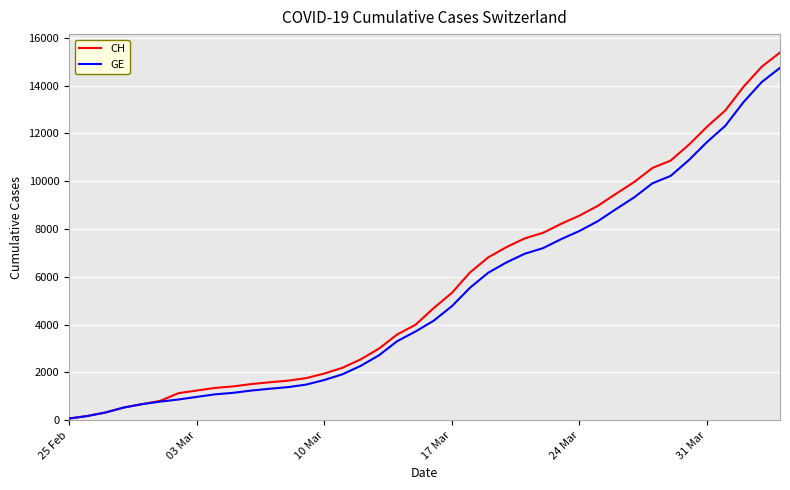

What is the maximum value for CH?

15389